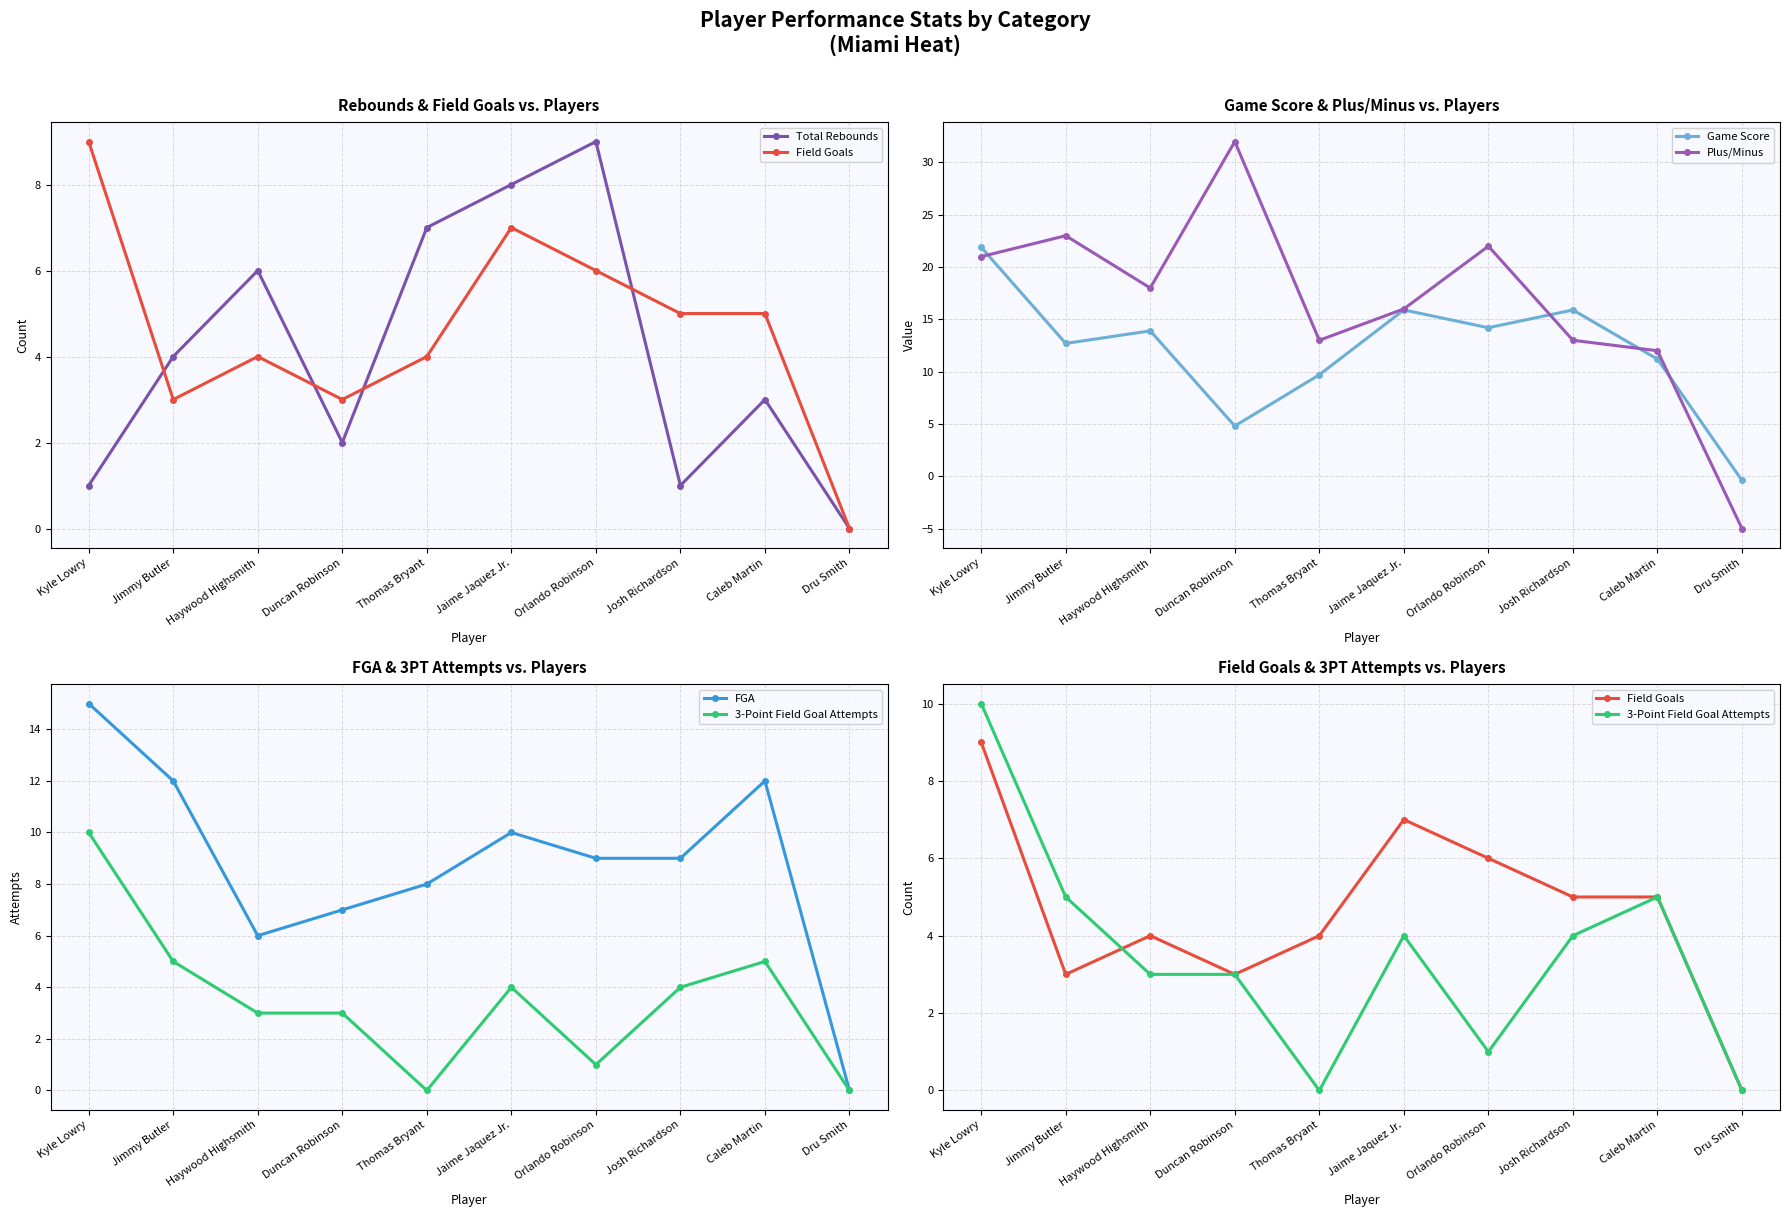

Rank the series by their maximum value, from highest to lowest.

Plus/Minus, Game Score, FGA, 3-Point Field Goal Attempts, Total Rebounds, Field Goals